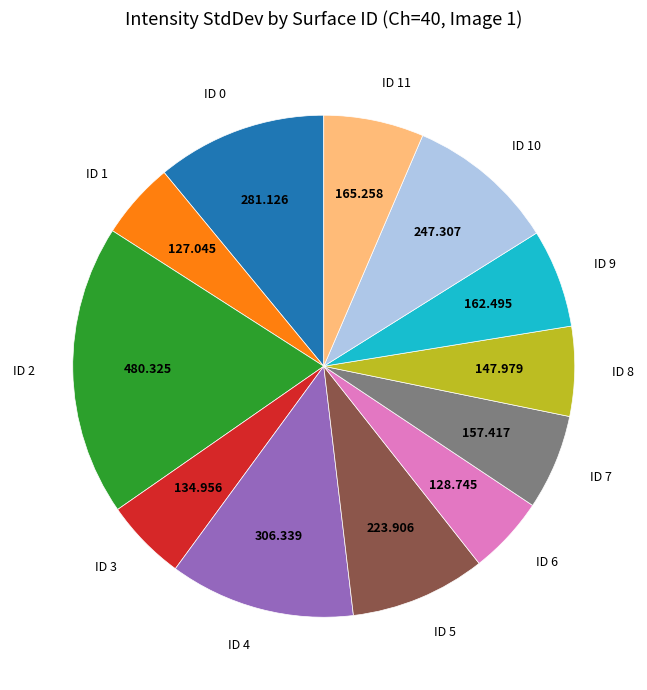

Does any single category account for the majority?

No